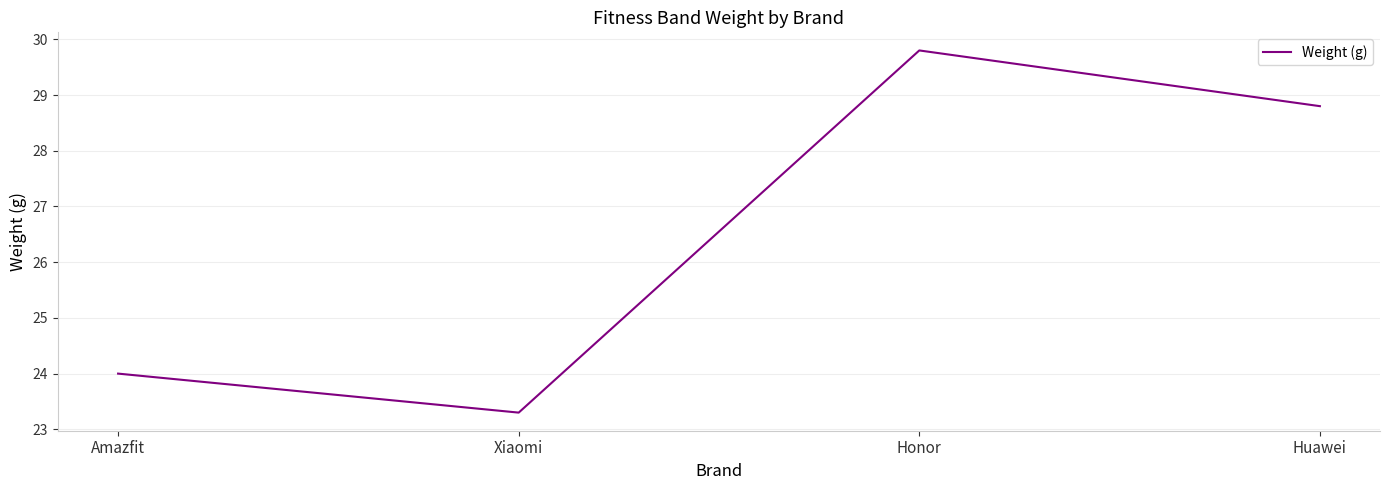

Where does the data first go above 28?

Honor